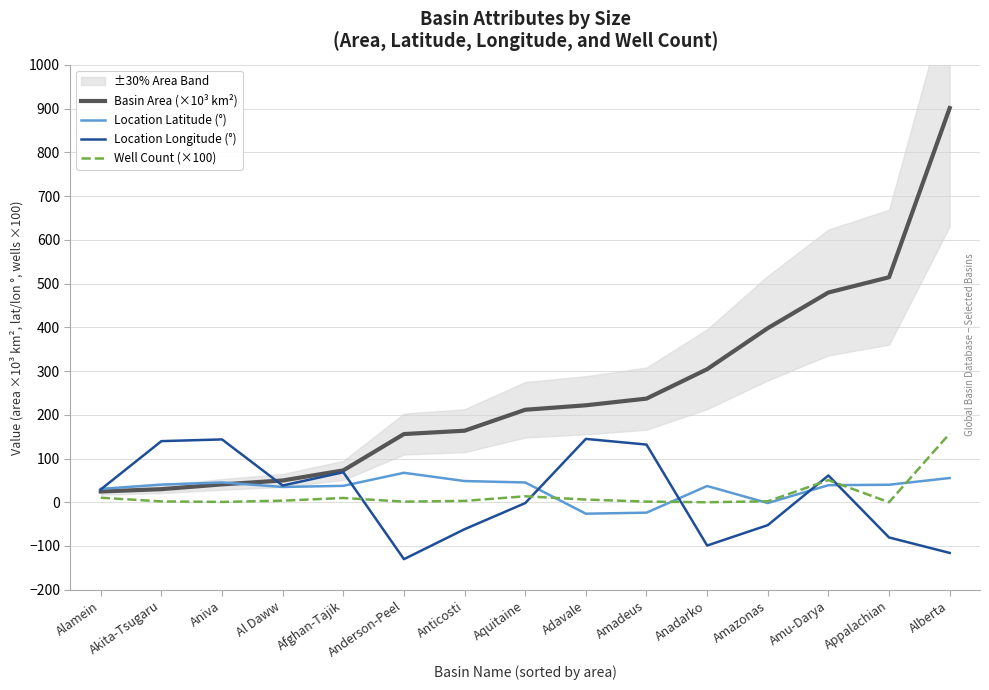

Reading left to right, transcribe all the data shown in this chart.

Basin Area (×10³ km²): Alamein=24.6	Akita-Tsugaru=29.9	Aniva=40.8	Al Daww=49.7	Afghan-Tajik=72.8	Anderson-Peel=155.9	Anticosti=163.5	Aquitaine=211.4	Adavale=221.7	Amadeus=236.9	Anadarko=304.1	Amazonas=398.0	Amu-Darya=479.5	Appalachian=514.4	Alberta=901.1
Location Latitude (°): Alamein=30.5	Akita-Tsugaru=40.4	Aniva=45.2	Al Daww=34.9	Afghan-Tajik=37.5	Anderson-Peel=67.3	Anticosti=48.5	Aquitaine=45.2	Adavale=-26.2	Amadeus=-23.8	Anadarko=37.1	Amazonas=-1.8	Amu-Darya=39.0	Appalachian=40.0	Alberta=55.4
Location Longitude (°): Alamein=29.2	Akita-Tsugaru=139.7	Aniva=143.6	Al Daww=38.2	Afghan-Tajik=68.6	Anderson-Peel=-130.1	Anticosti=-61.6	Aquitaine=-2.0	Adavale=144.8	Amadeus=131.8	Anadarko=-99.0	Amazonas=-52.4	Amu-Darya=61.2	Appalachian=-80.5	Alberta=-115.9
Well Count (×100): Alamein=10.4	Akita-Tsugaru=1.9	Aniva=0.7	Al Daww=3.6	Afghan-Tajik=9.8	Anderson-Peel=1.4	Anticosti=3.0	Aquitaine=13.6	Adavale=6.1	Amadeus=1.5	Anadarko=0.0	Amazonas=2.2	Amu-Darya=50.5	Appalachian=0.0	Alberta=157.0